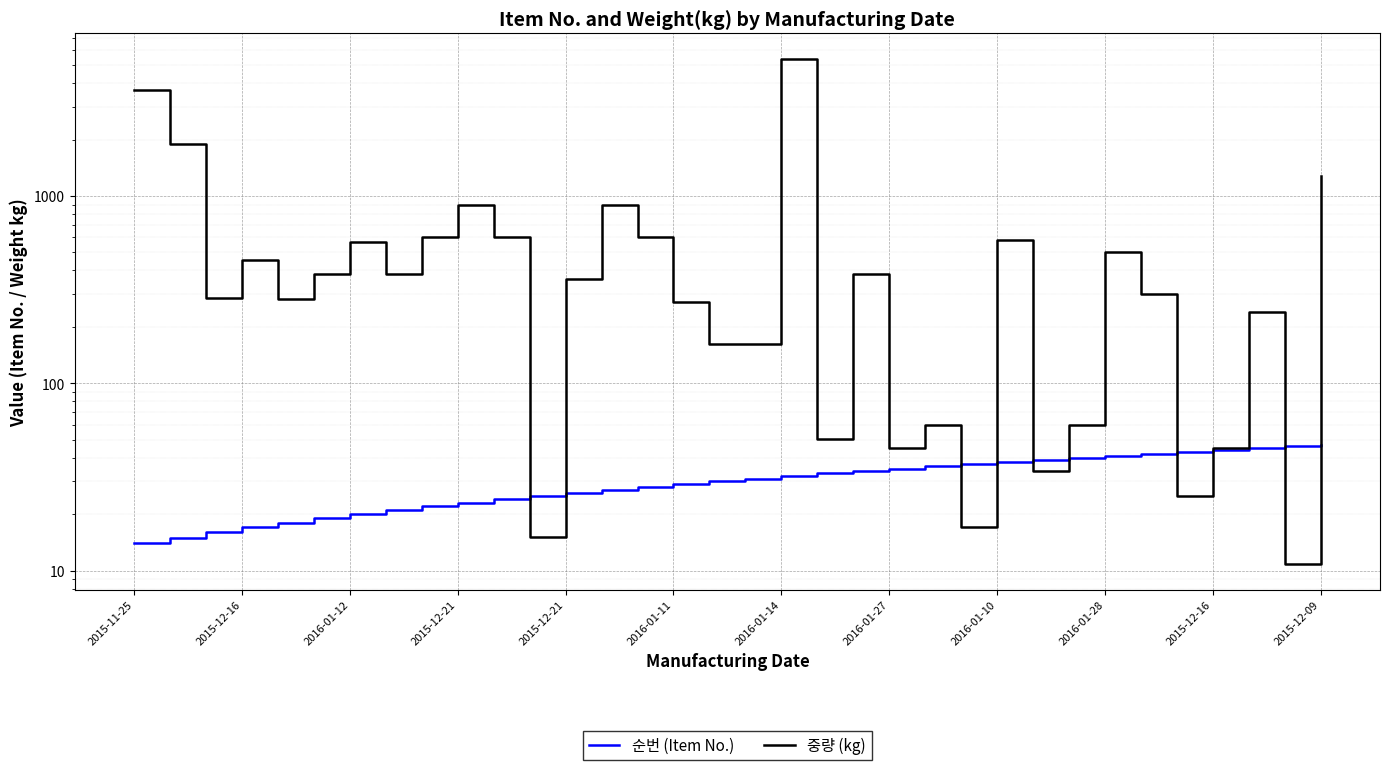

At 2016-01-10, list the series in order from largest to smallest.

중량 (kg), 순번 (Item No.)